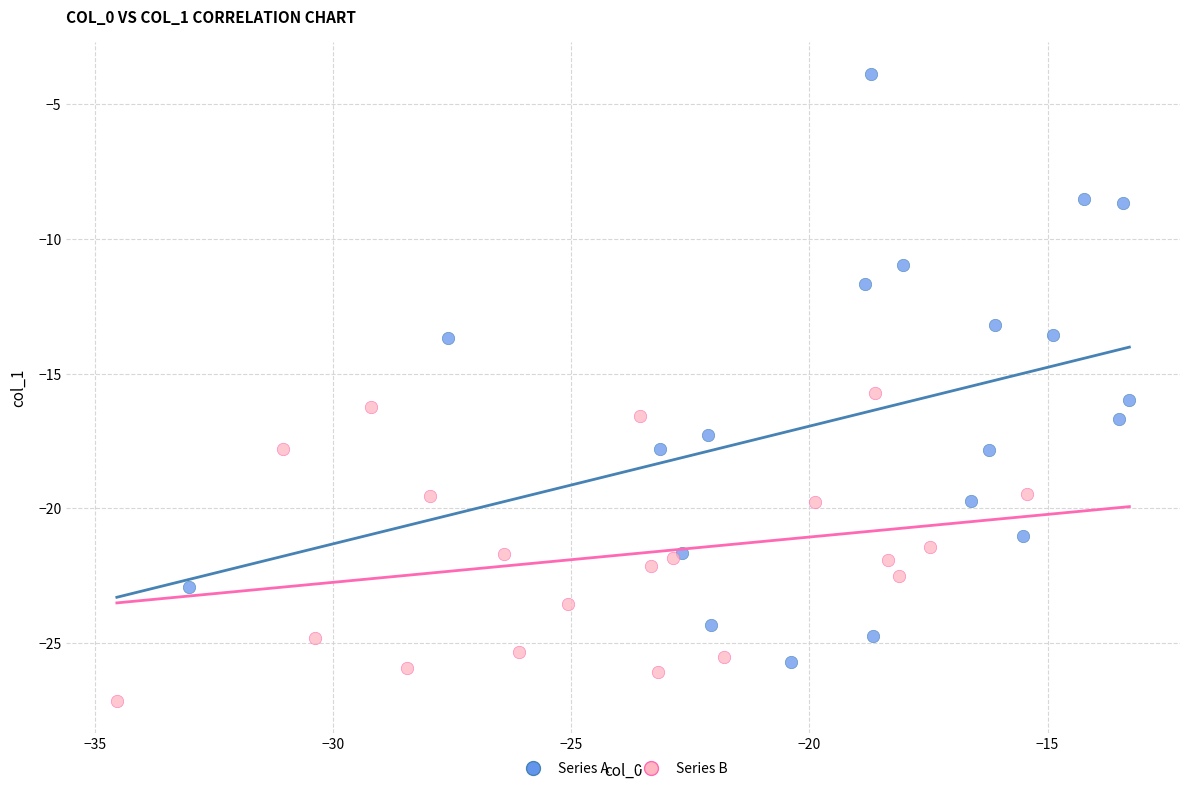

Which series has the widest spread of Y values?

Series A